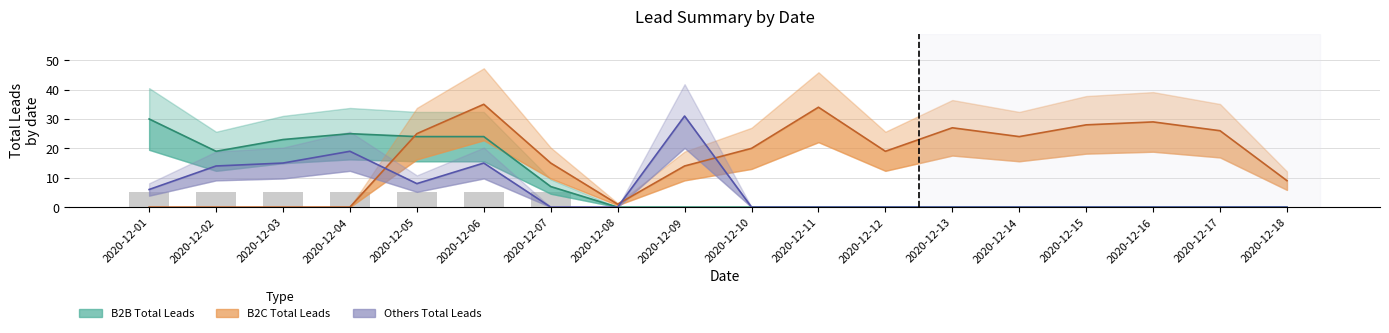

Which series has the largest total across all categories?

B2C Total Leads